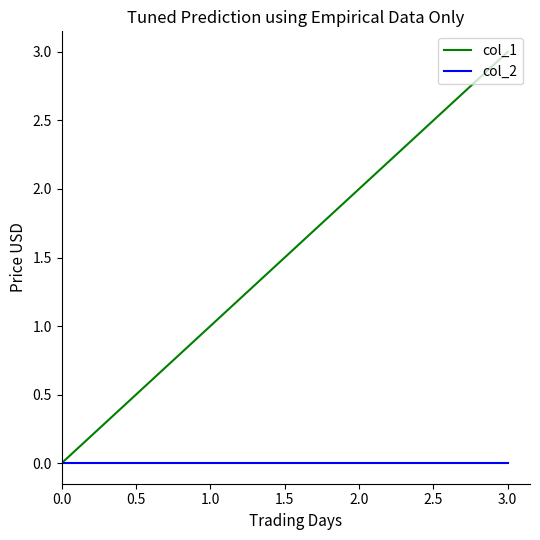

At which category is the sum across all series the highest?

3.0